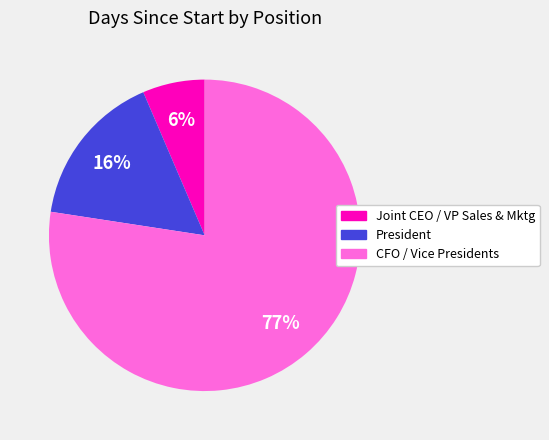

Is there any slice that represents more than half of the pie?

Yes